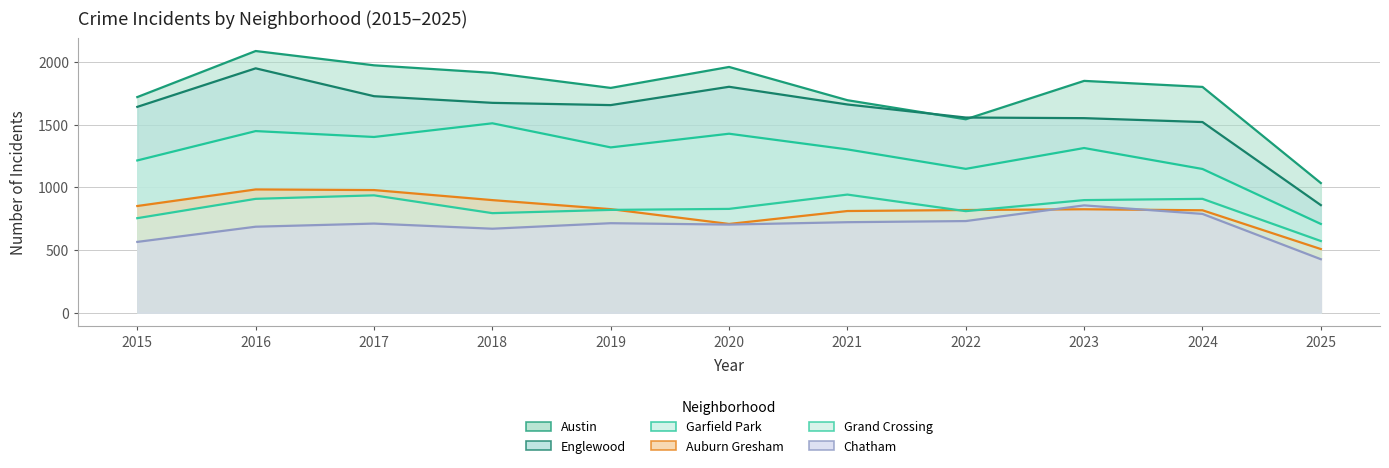

True or false: Auburn Gresham and Englewood cross at least once.

False